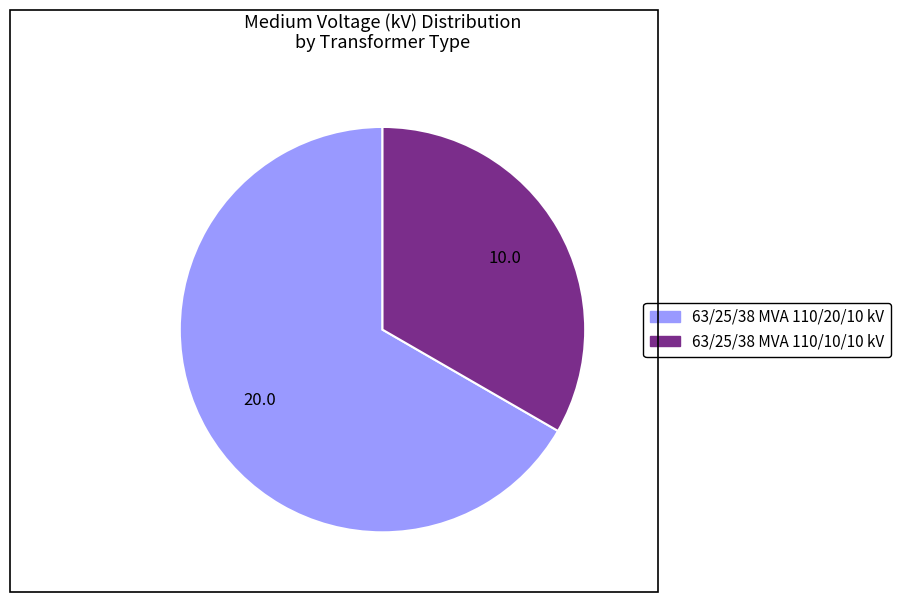

Is it true that 63/25/38 MVA 110/20/10 kV is 67% of the pie?

True